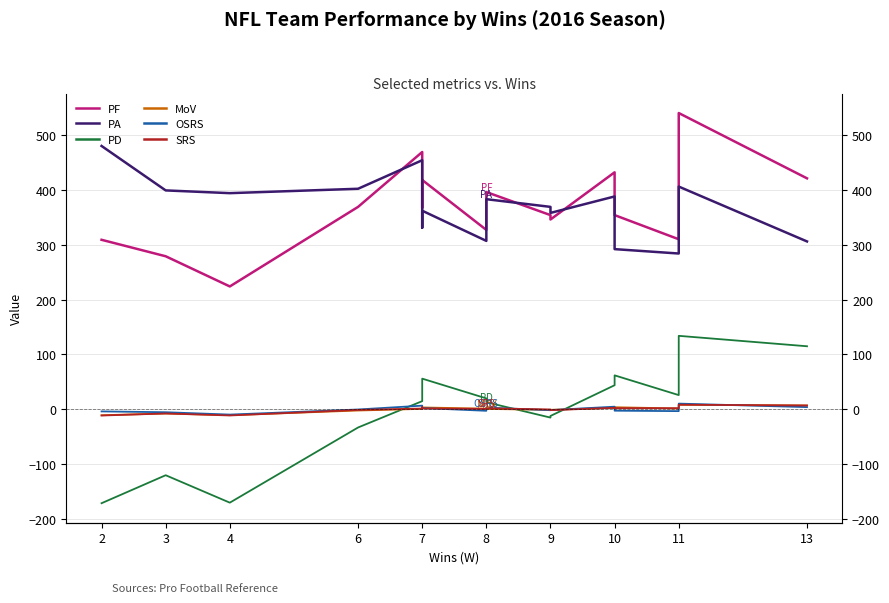

What are all the series names shown in the legend?

PF, PA, PD, MoV, OSRS, SRS